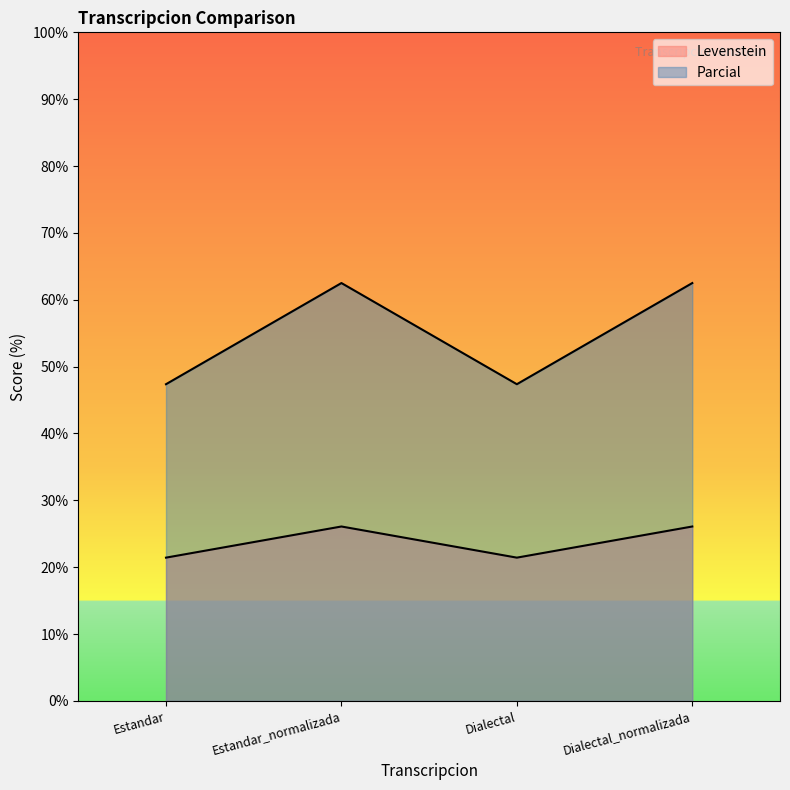

At which category does Levenstein reach its first local valley?

Dialectal